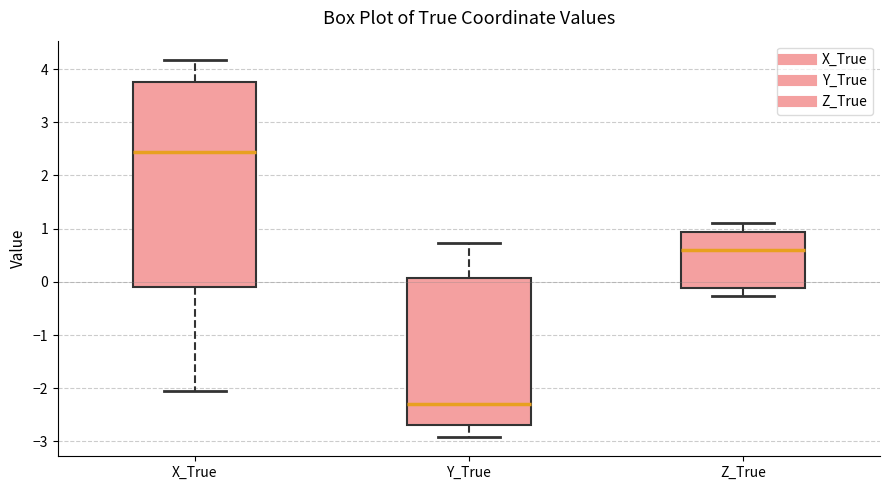

Where does the median line of the box for Z_True sit on the y-axis? The values are not printed on the chart, so give them approximately, as read against the axis.

0.6